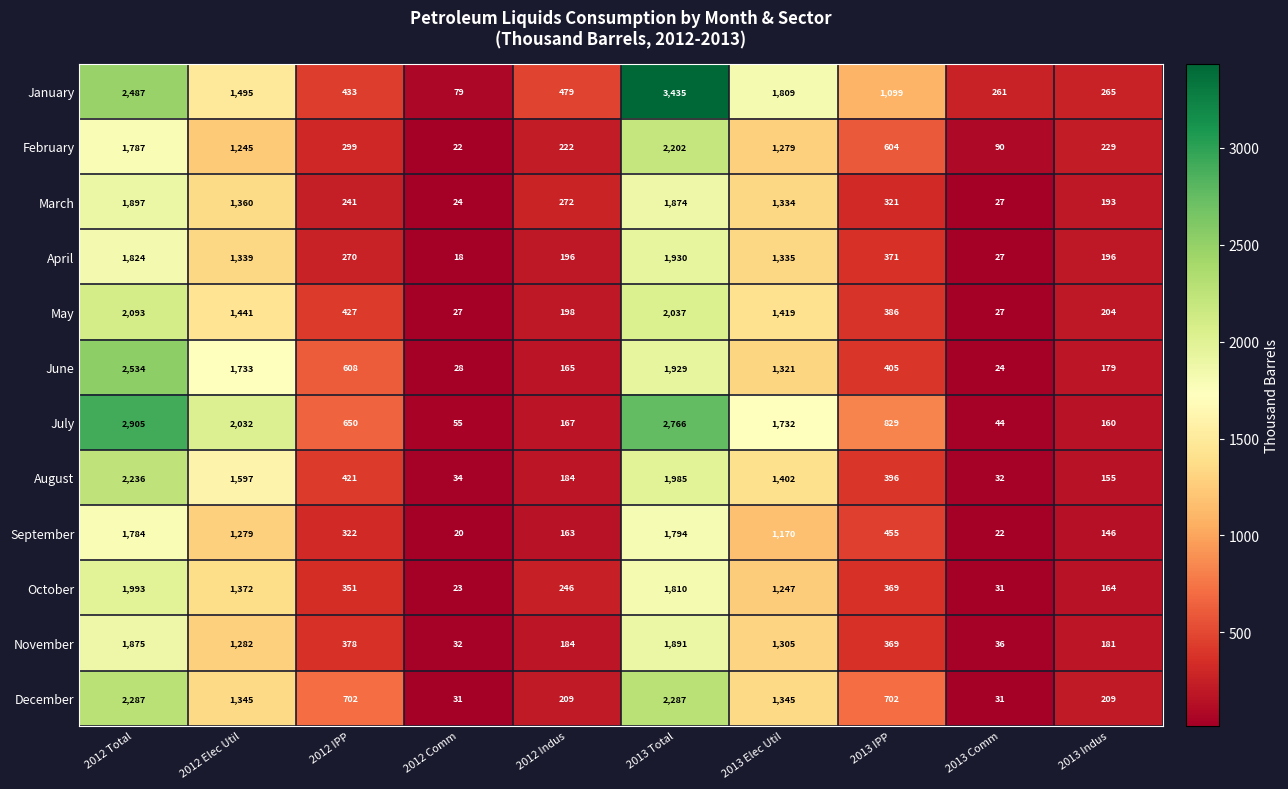

What is the difference between the maximum and minimum values in the September series?

1774